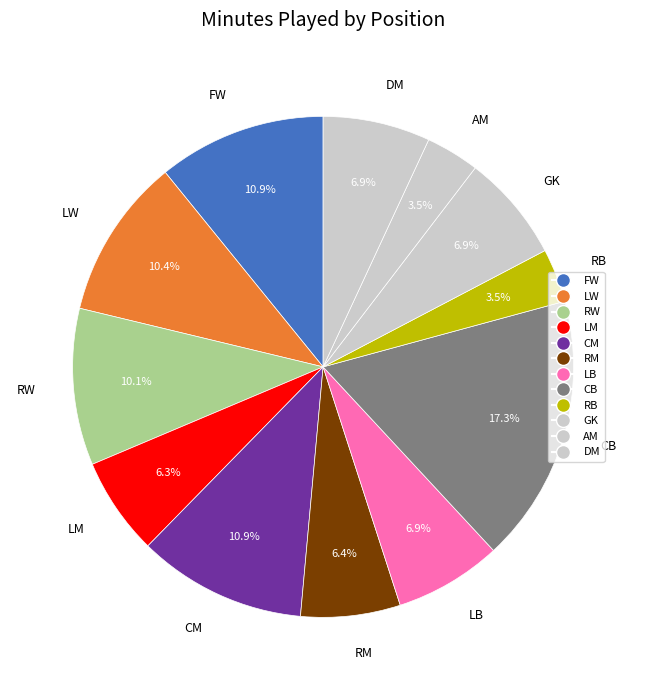

To the nearest percent, what percentage of the pie is GK?

7%